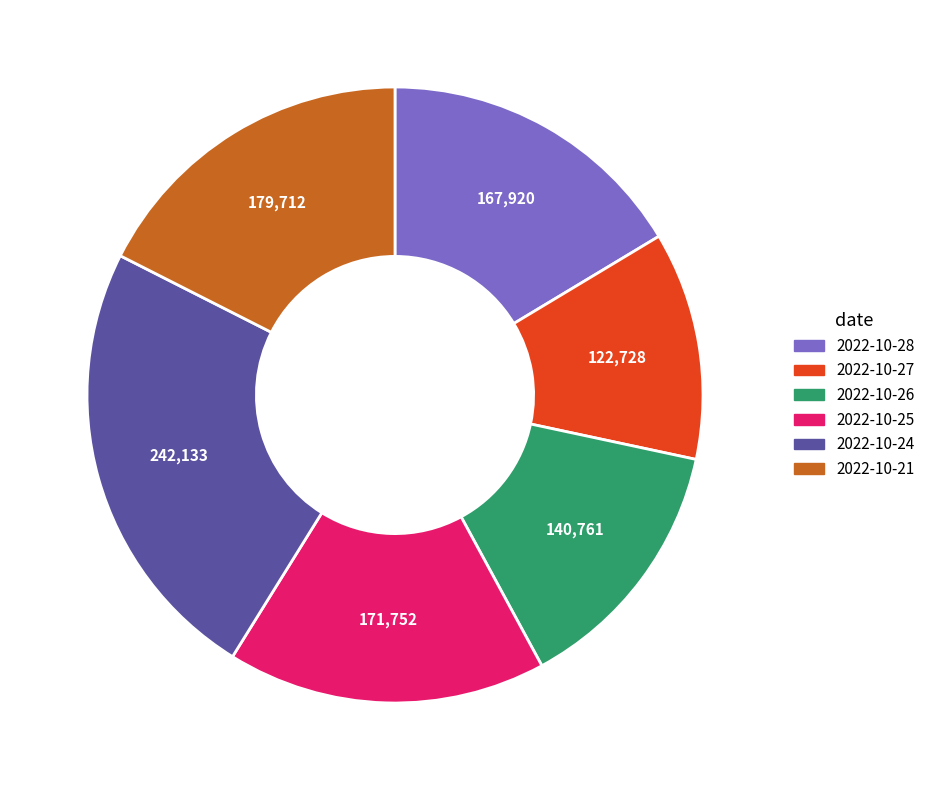

Does 2022-10-21 represent more than half of the total?

No